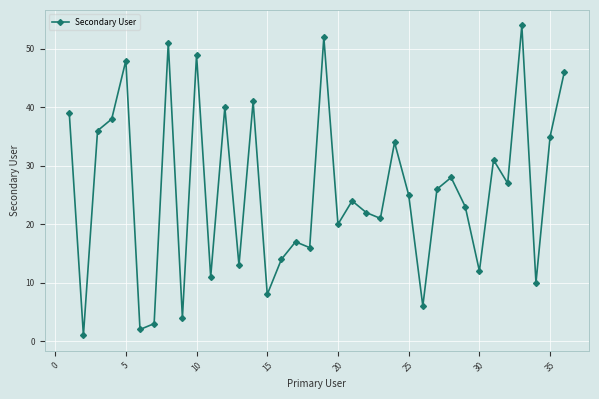

What is the difference between the maximum and minimum values?

53